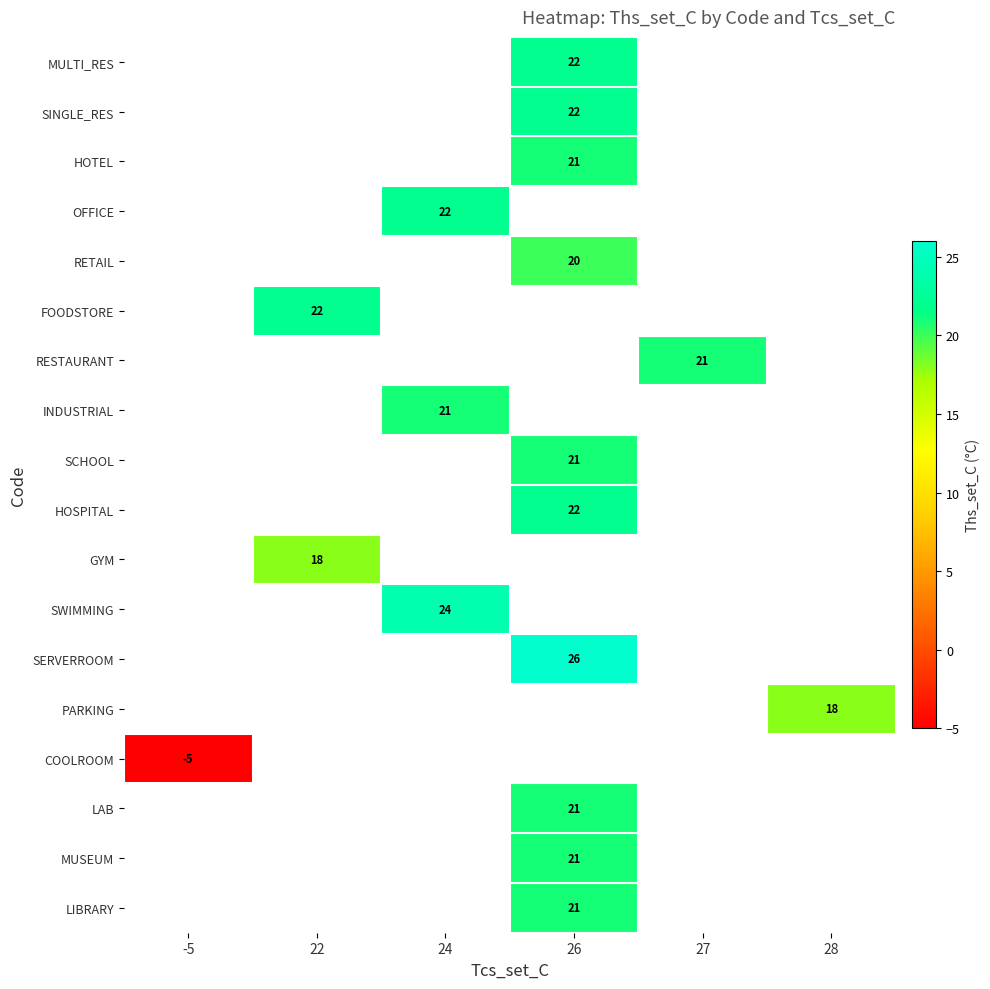

Which has a higher value, 26 or 24?

24